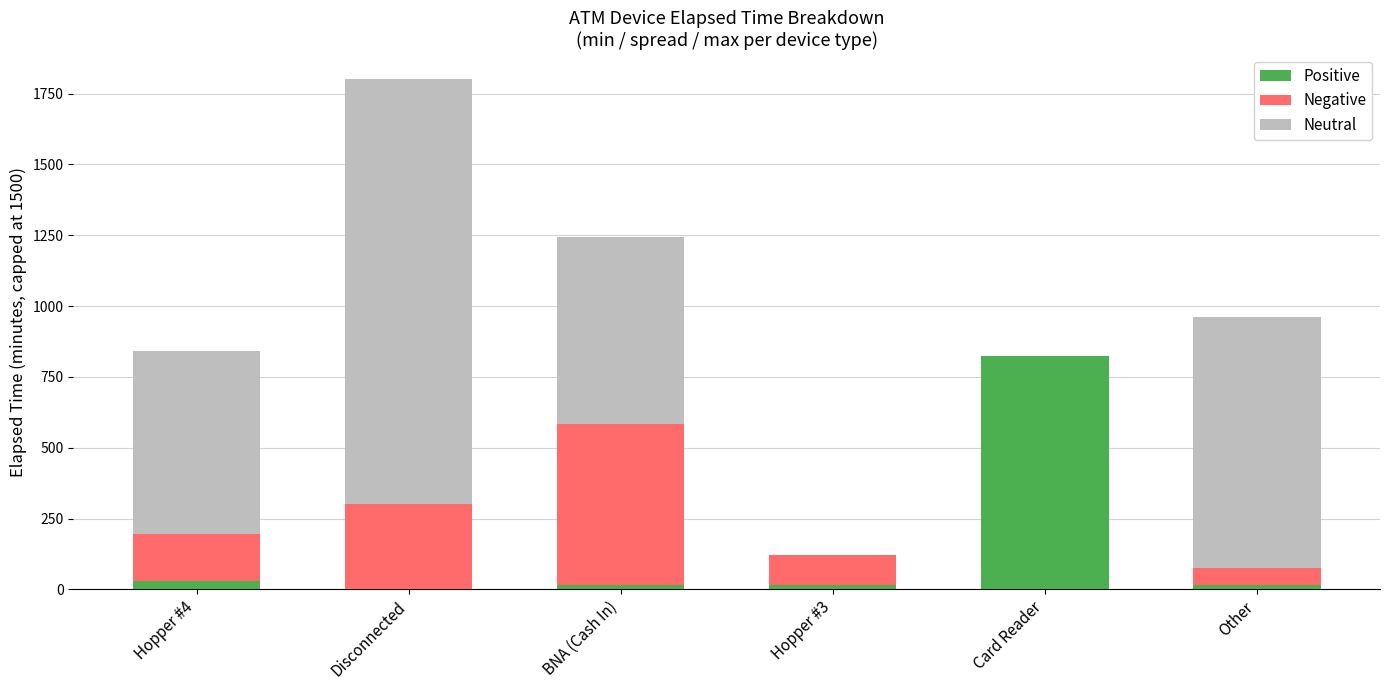

What is the sum of all Positive values?

900